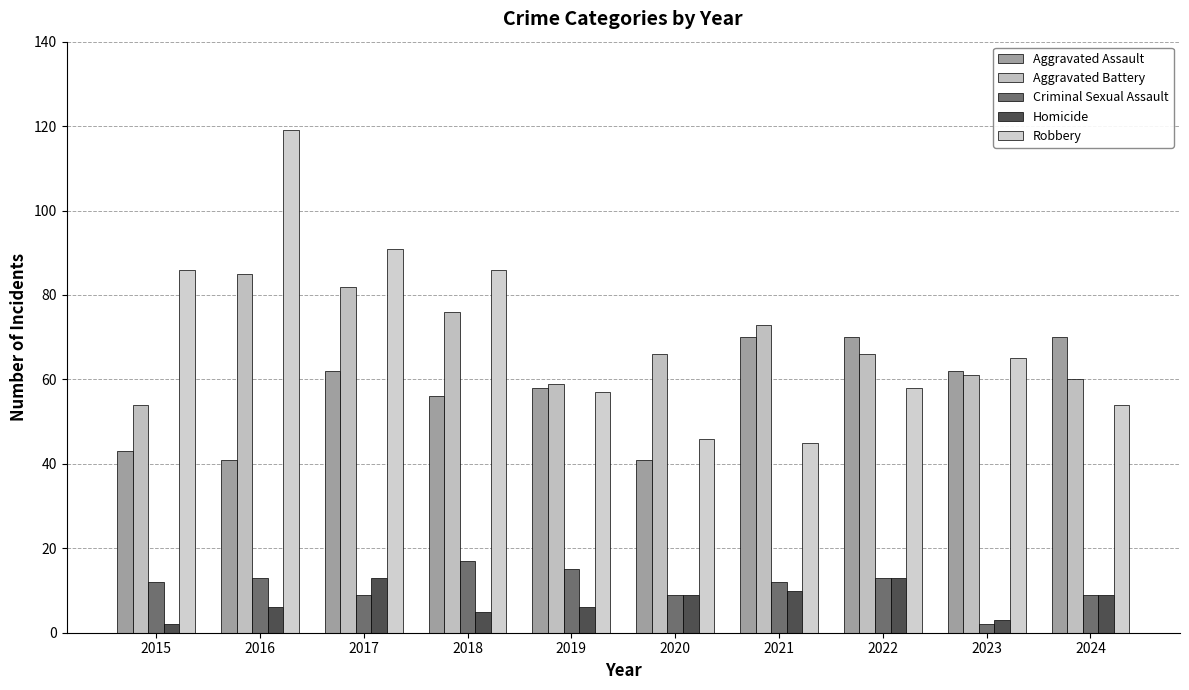

List the series in order of their peak value, lowest first.

Homicide, Criminal Sexual Assault, Aggravated Assault, Aggravated Battery, Robbery